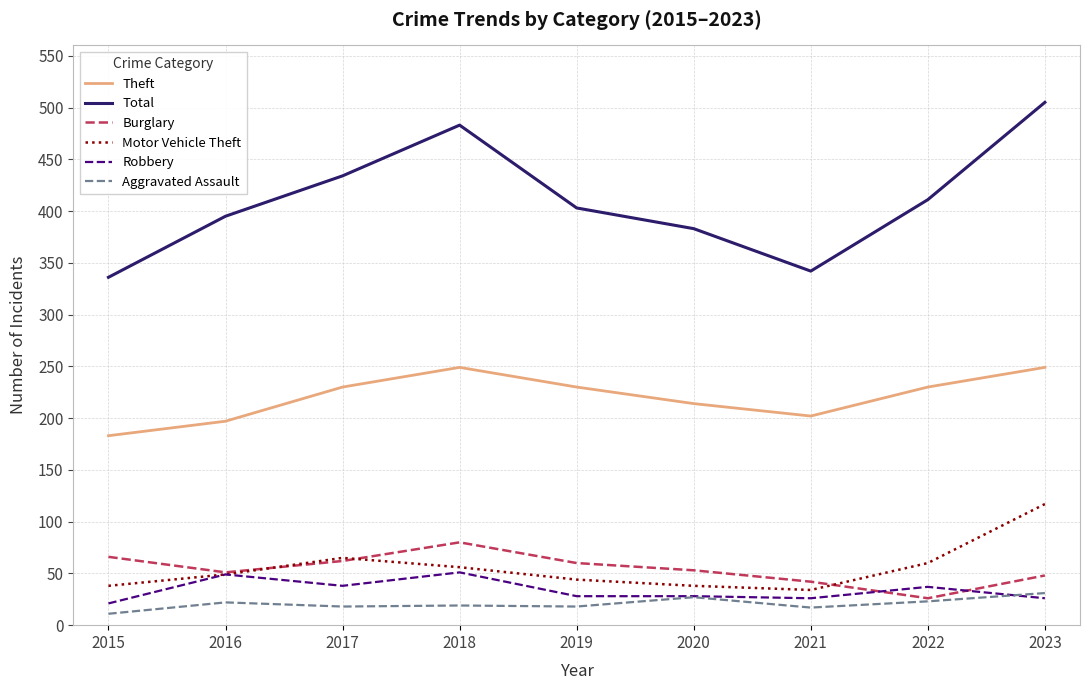

At which category does Burglary reach its first local peak?

2018